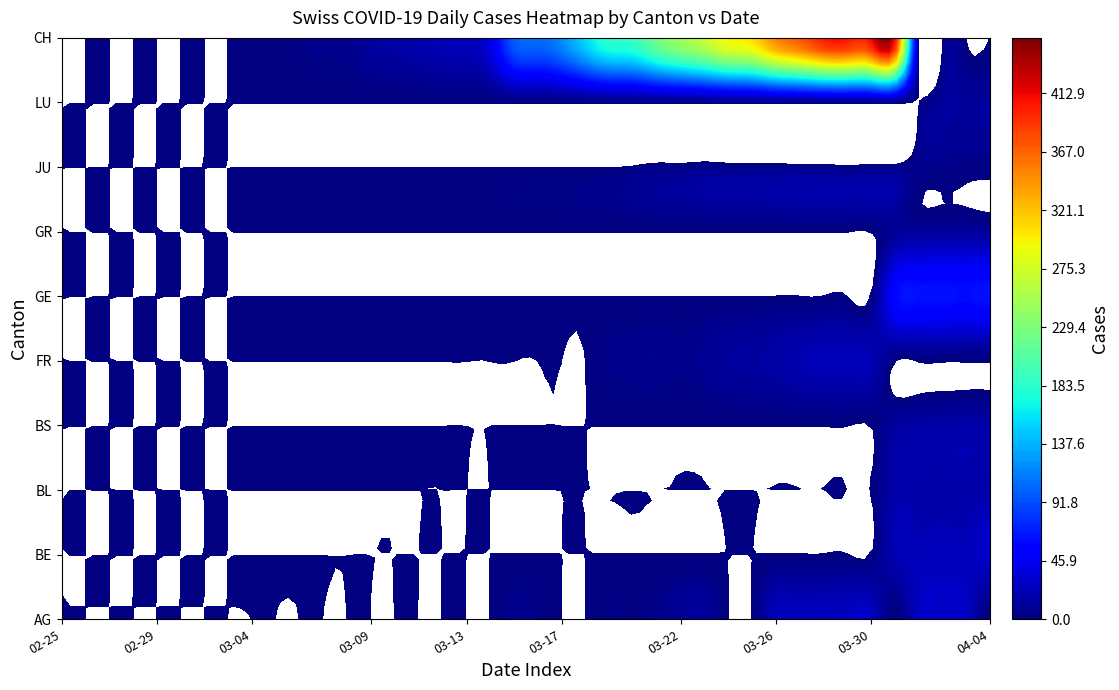

Rank the series at 18 from lowest to highest value.

AG, AI, AR, BE, BL, BS, FR, GE, GL, GR, JU, LU, NE, CH